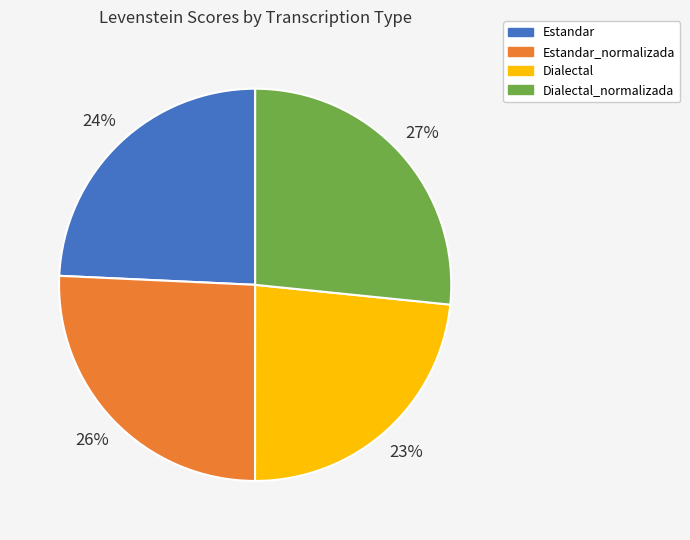

Is there any slice that represents more than half of the pie?

No